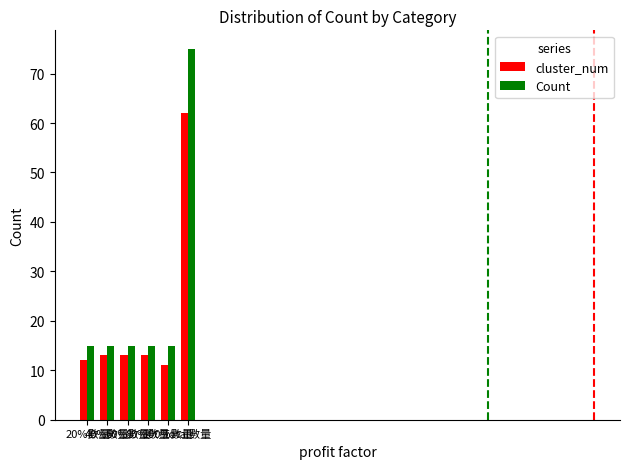

Which series has the largest range (max minus min)?

Count